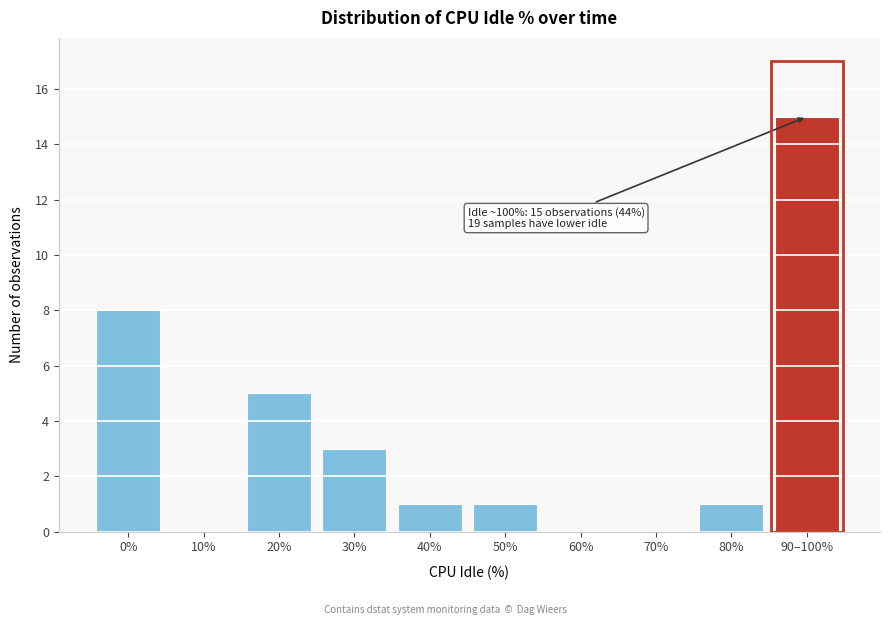

Reading right to left, list all the values displayed in this chart.

90–100%=15	80%=1	70%=0	60%=0	50%=1	40%=1	30%=3	20%=5	10%=0	0%=8